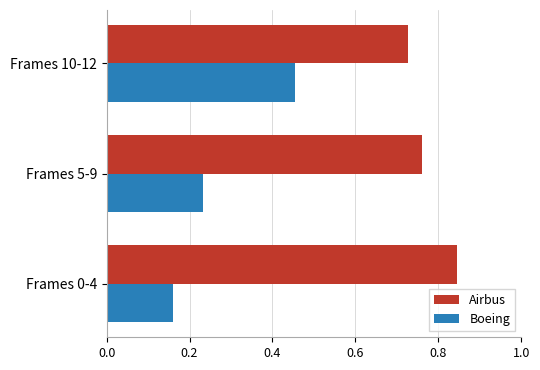

At which label does Airbus reach its minimum?

Frames 10-12